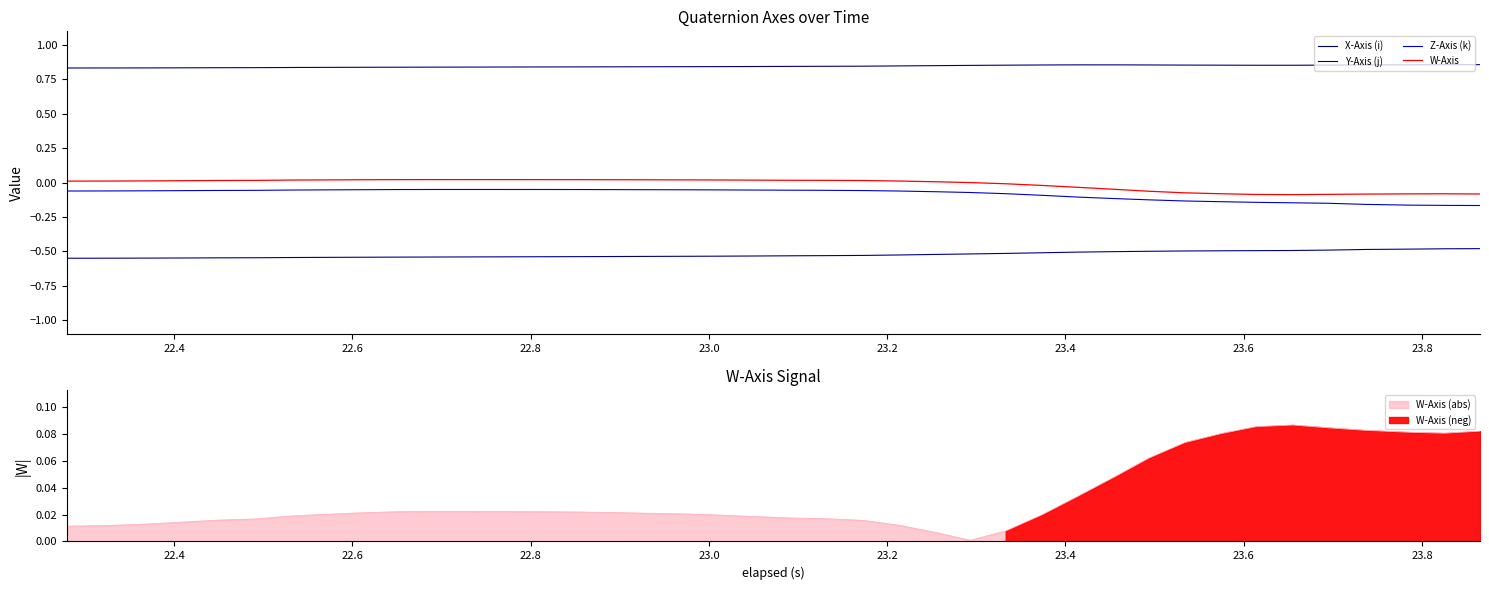

Which series has the largest range (max minus min)?

Z-Axis (k)